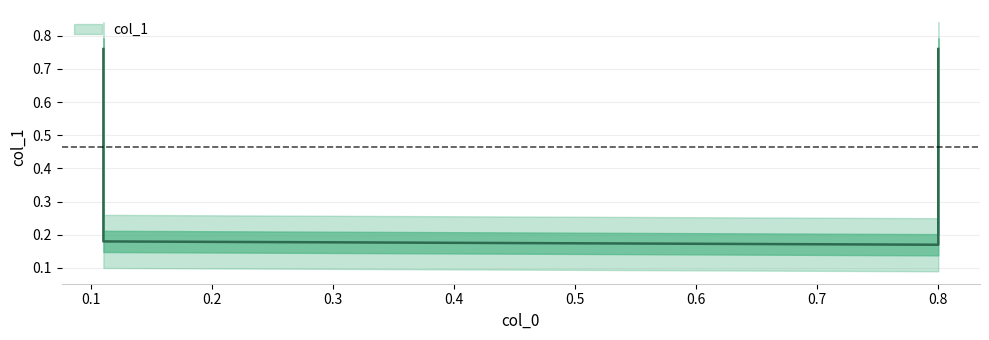

Which category has the highest value across all series?

0.11